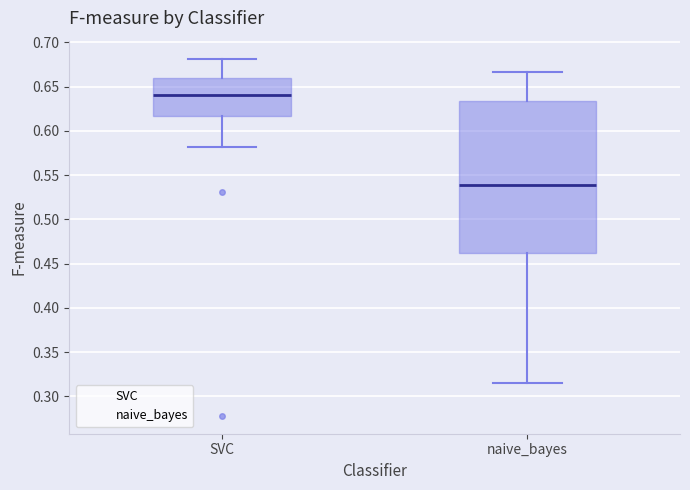

Reading left to right, transcribe this box plot: for each box, give where its median line is, the range the box spans, and where its two whiskers end, as read against the y-axis. The values are not printed on the chart, so give them approximately, as read against the axis.

SVC: median 0.640, box 0.615 to 0.660, whiskers 0.580 to 0.680
naive_bayes: median 0.540, box 0.460 to 0.635, whiskers 0.315 to 0.665